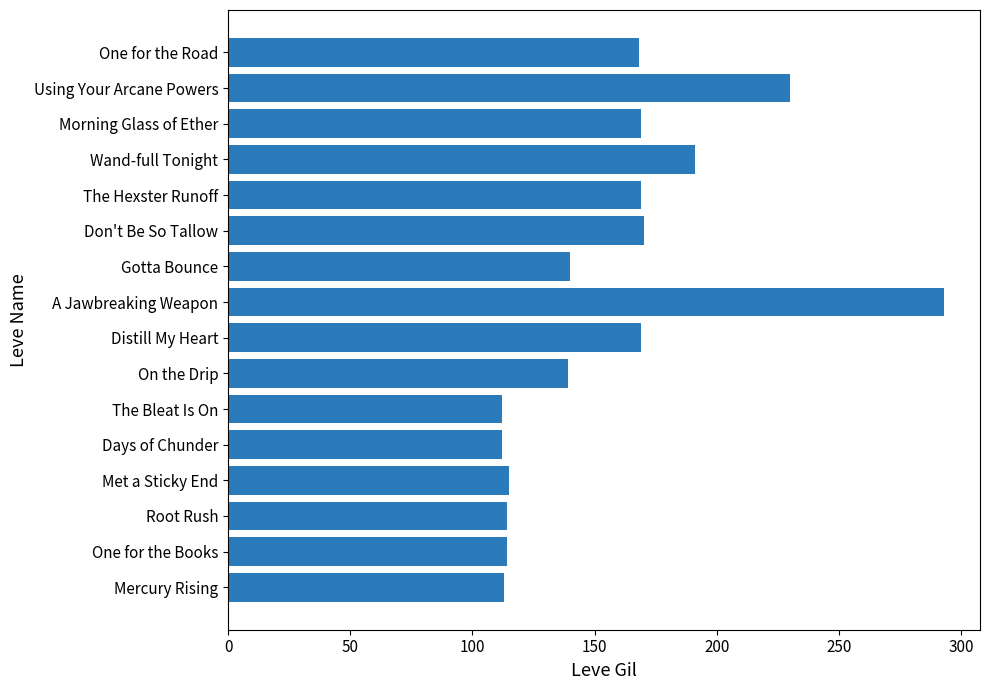

Where is the data nearest to the value 202?

Wand-full Tonight